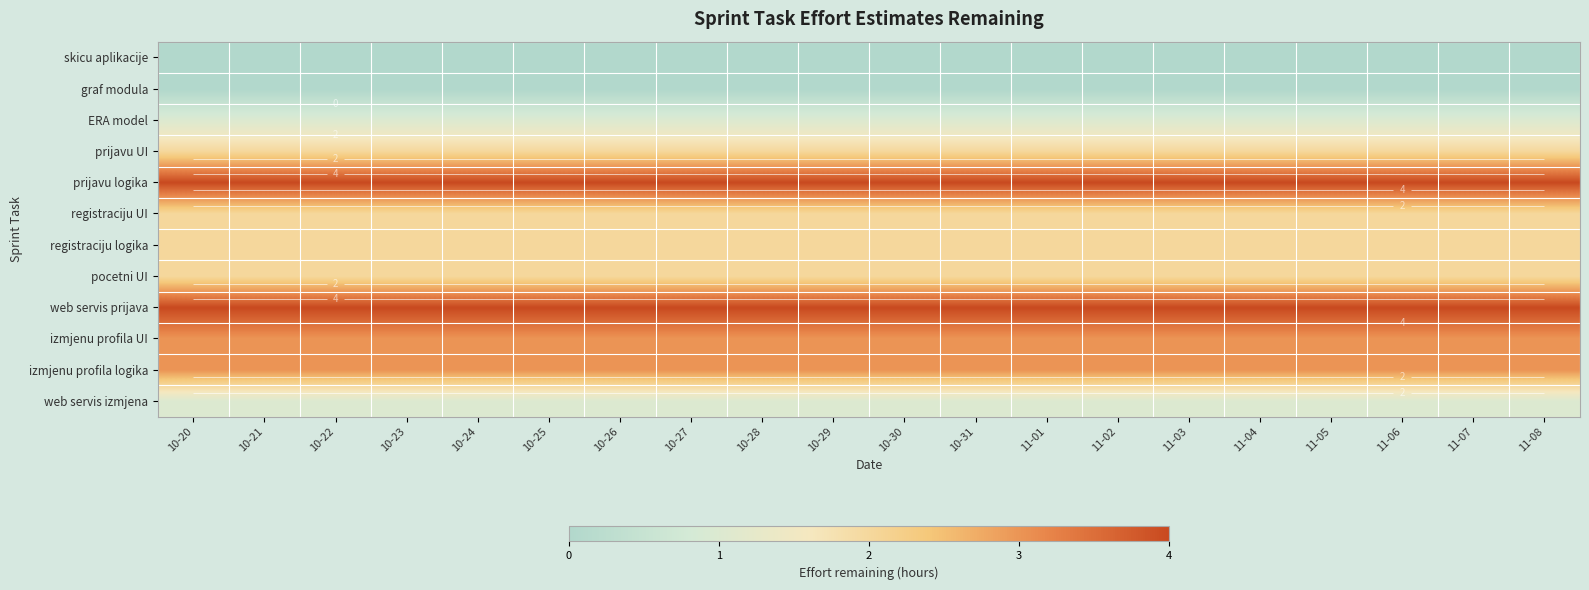

Rank the series at 10-28 from lowest to highest value.

skicu aplikacije, graf modula, ERA model, web servis izmjena, prijavu UI, registraciju UI, registraciju logika, pocetni UI, izmjenu profila UI, izmjenu profila logika, prijavu logika, web servis prijava